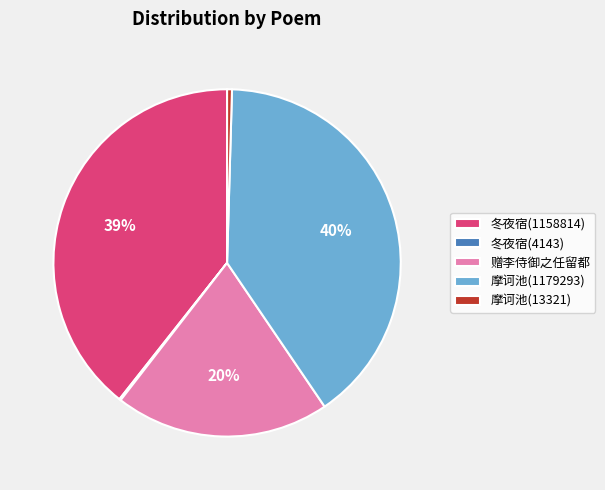

To the nearest percent, what is the average slice percentage?

20%